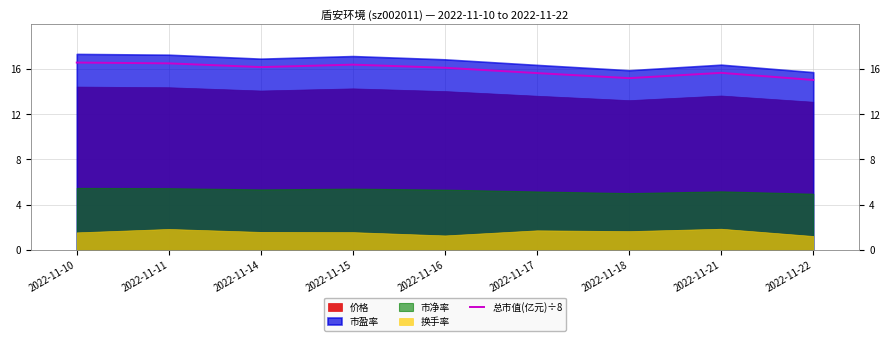

The 总市值(亿元)÷8 series shows 9.6 at 2022-11-21. True or false?

False